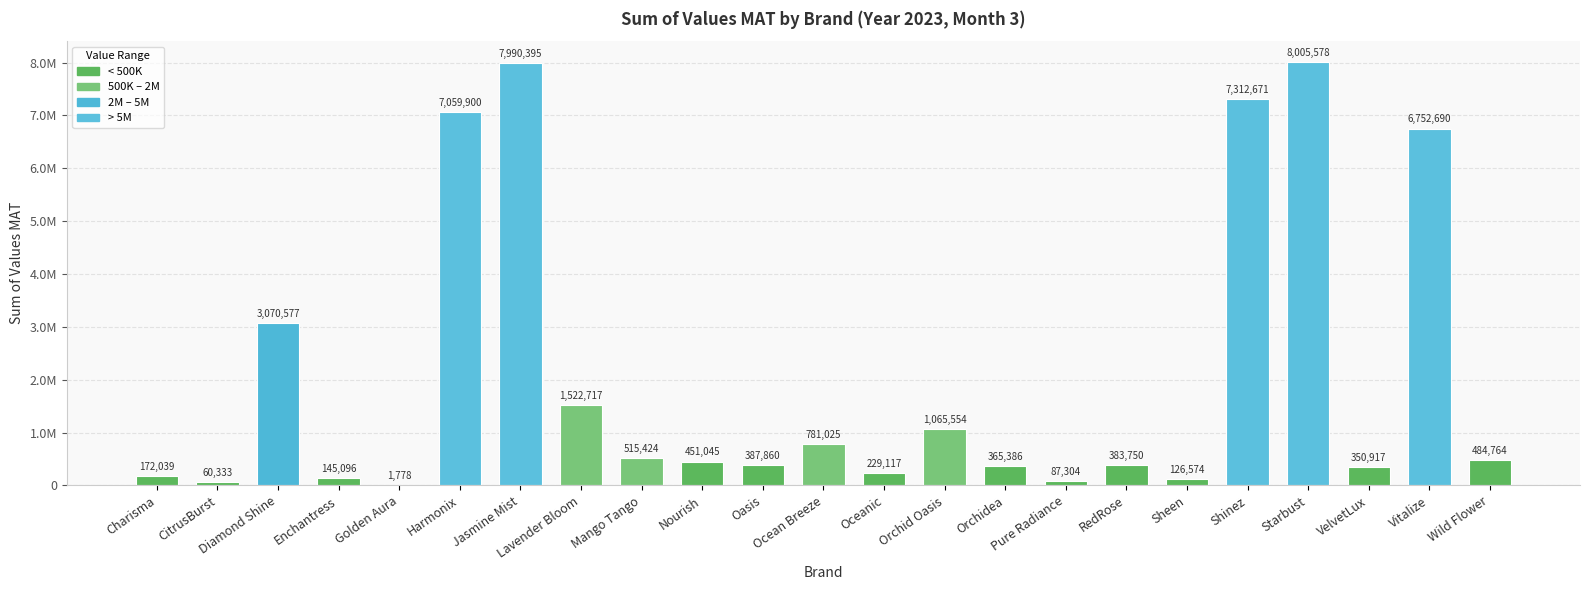

Between Sheen and Lavender Bloom, which is larger?

Lavender Bloom